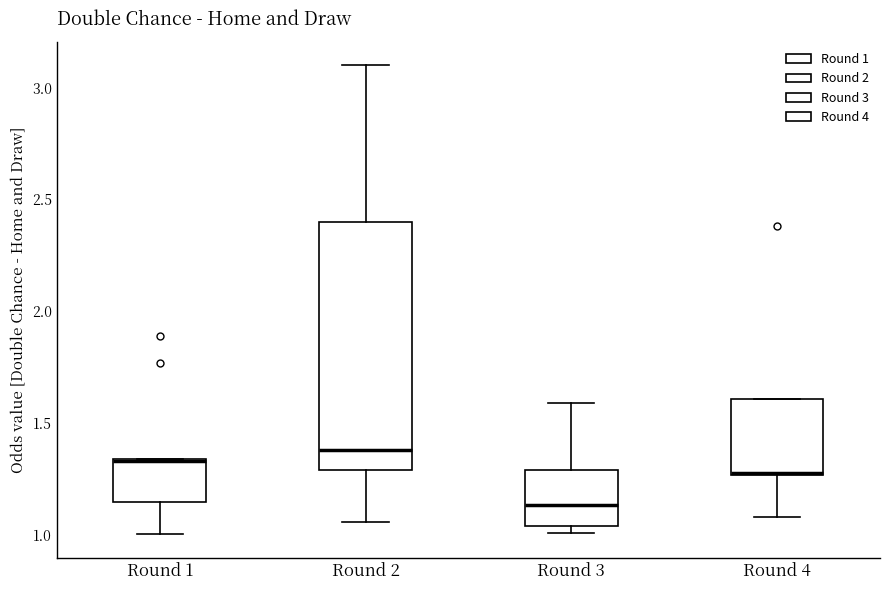

Which box's median line is the lowest?

Round 3